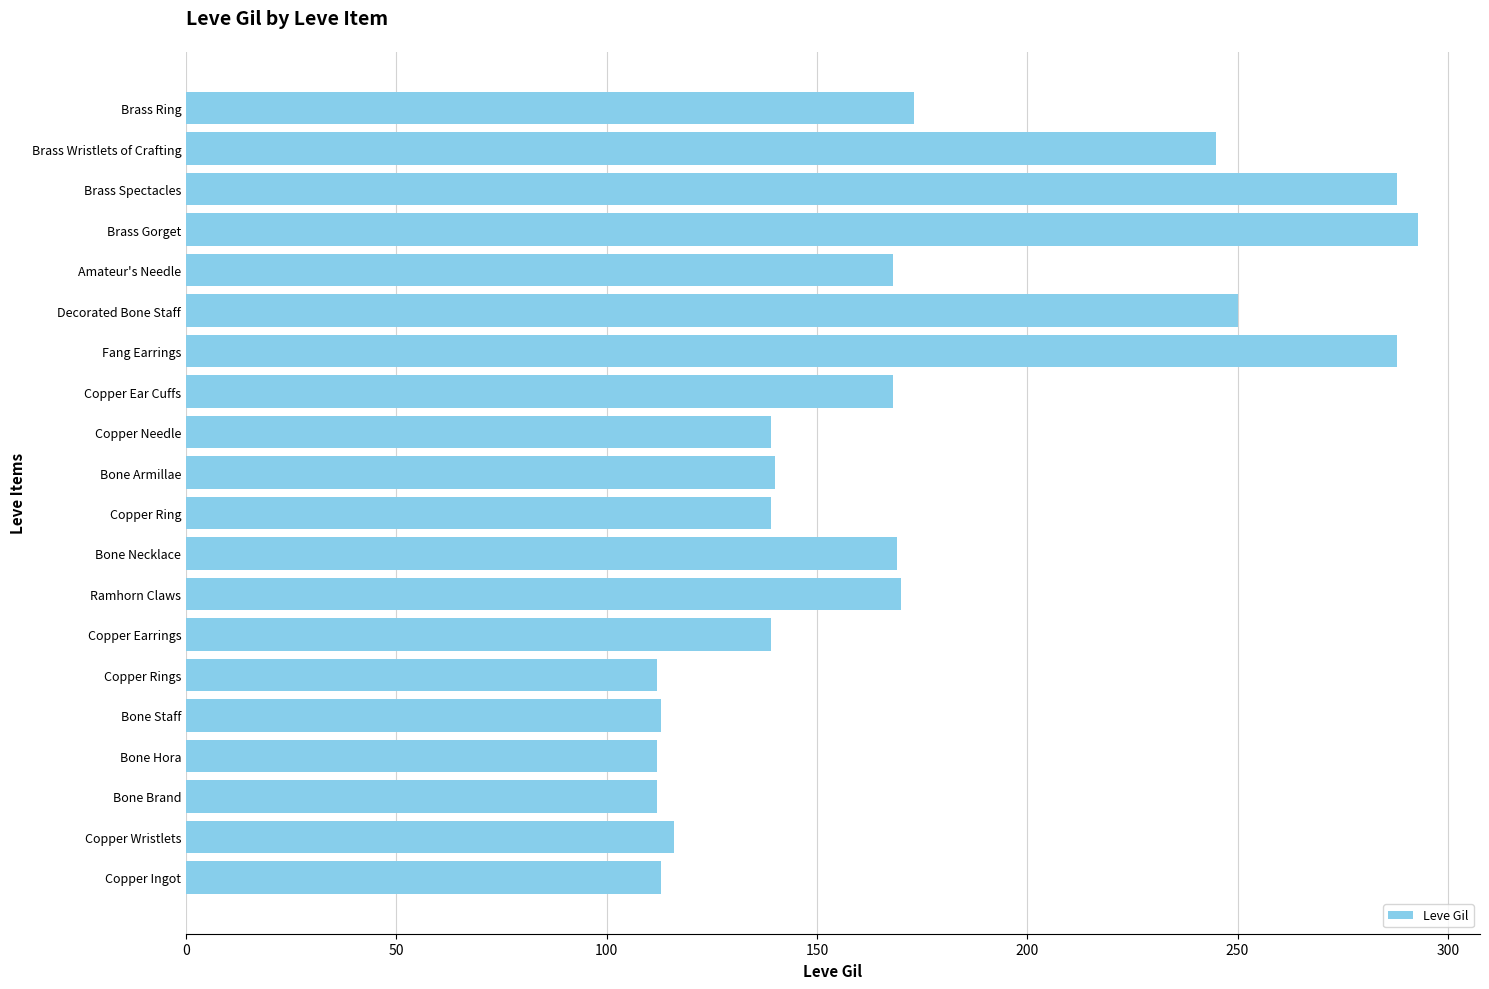

What is the difference between the maximum and minimum values?

181